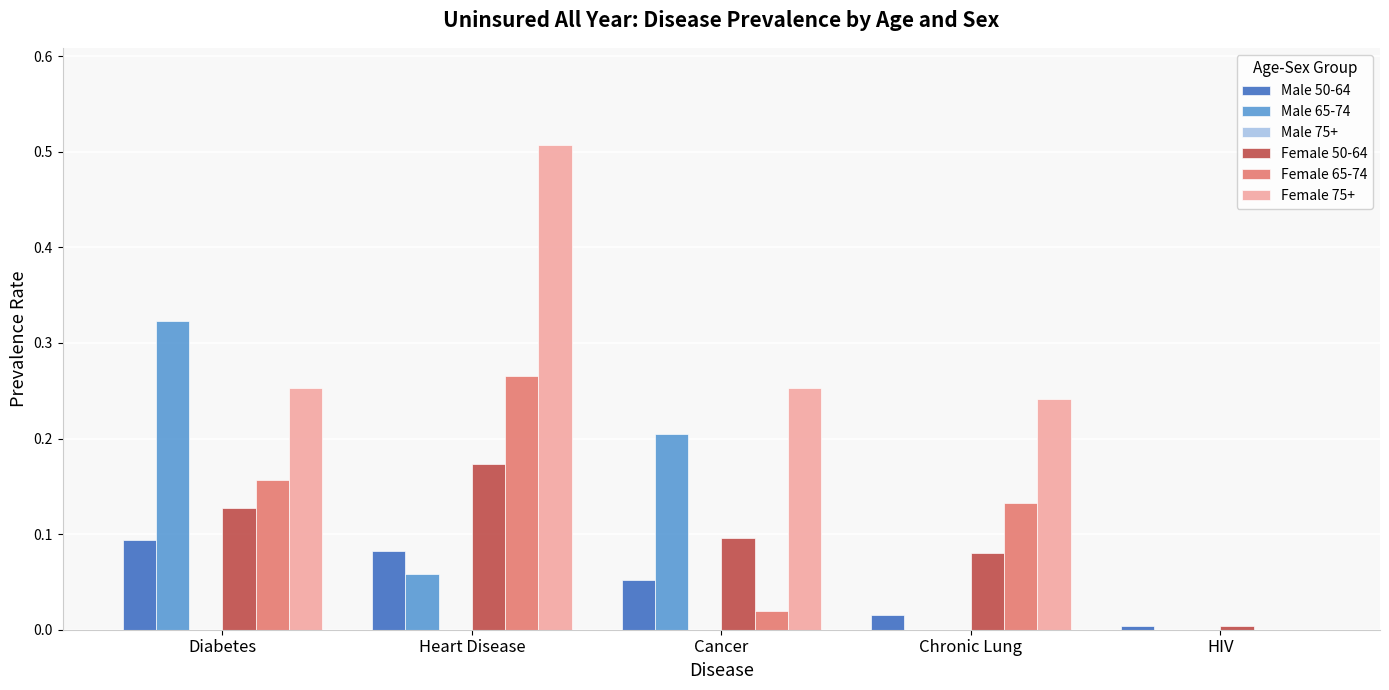

Is it true that Male 65-74 equals 0.0 at HIV?

True